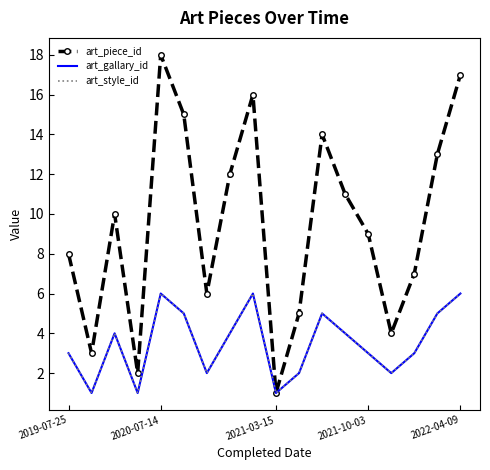

What is the sum of all art_piece_id values?

171